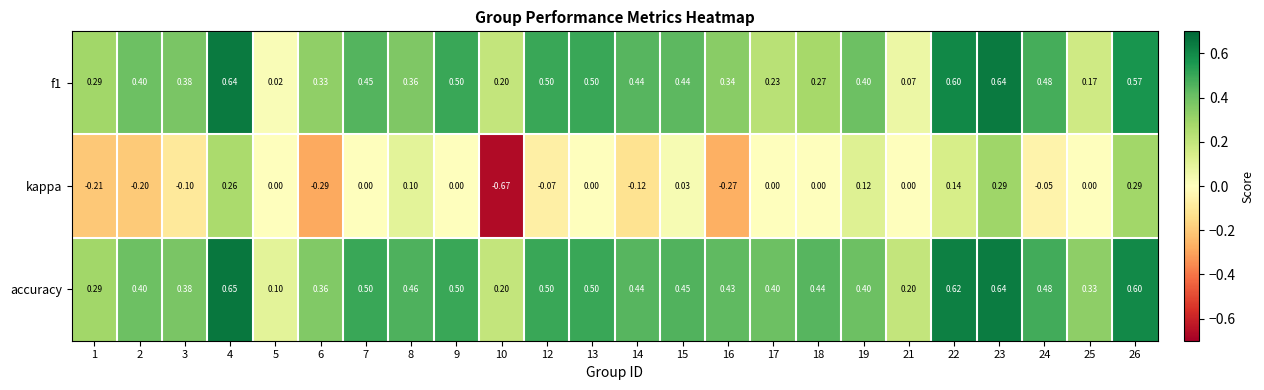

Count the number of data series in this chart.

3